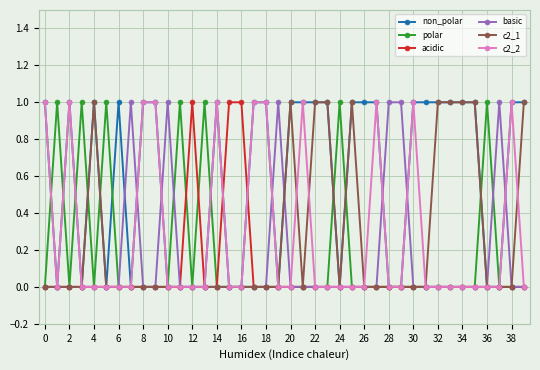

Which series has the largest total across all categories?

non_polar